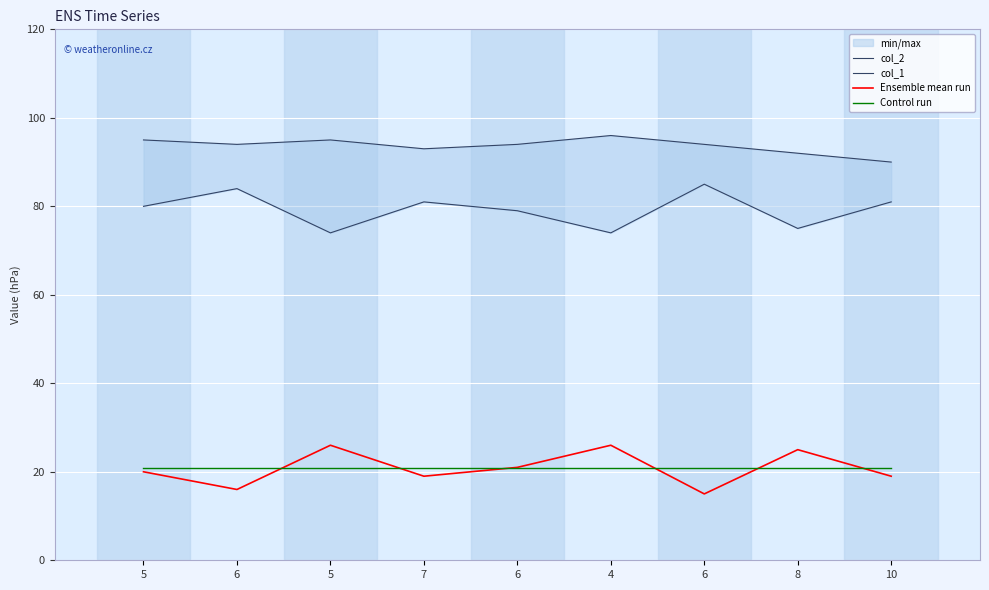

What is the difference between the second highest and minimum values in the col_1 series?

5.0